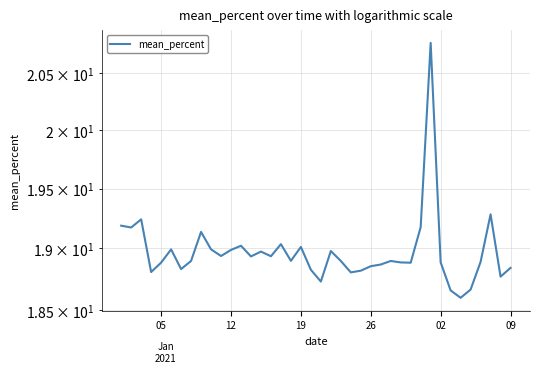

How many interior local peaks (higher than both neighbors) does the data have?

11